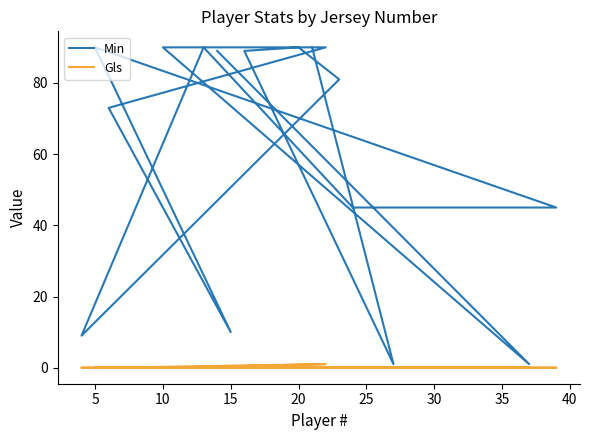

True or false: Gls and Min intersect in this chart.

False